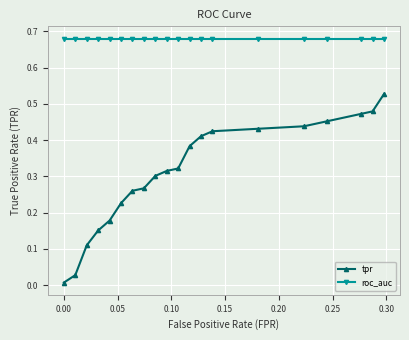

True or false: tpr has more than 2 points higher than both neighbors.

False